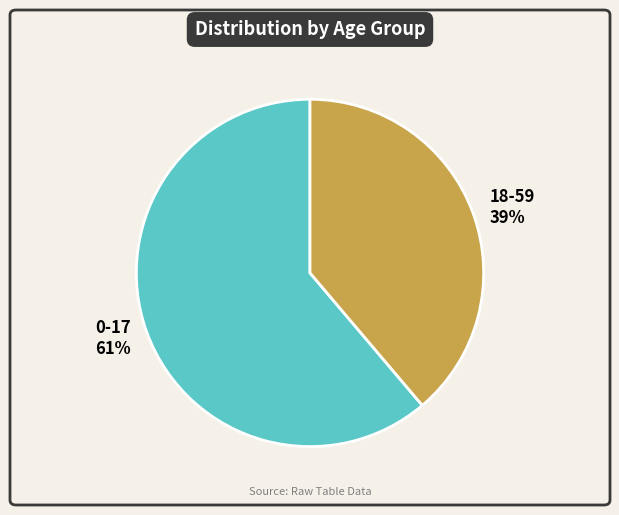

Is it true that 18-59 is 39% of the pie?

True